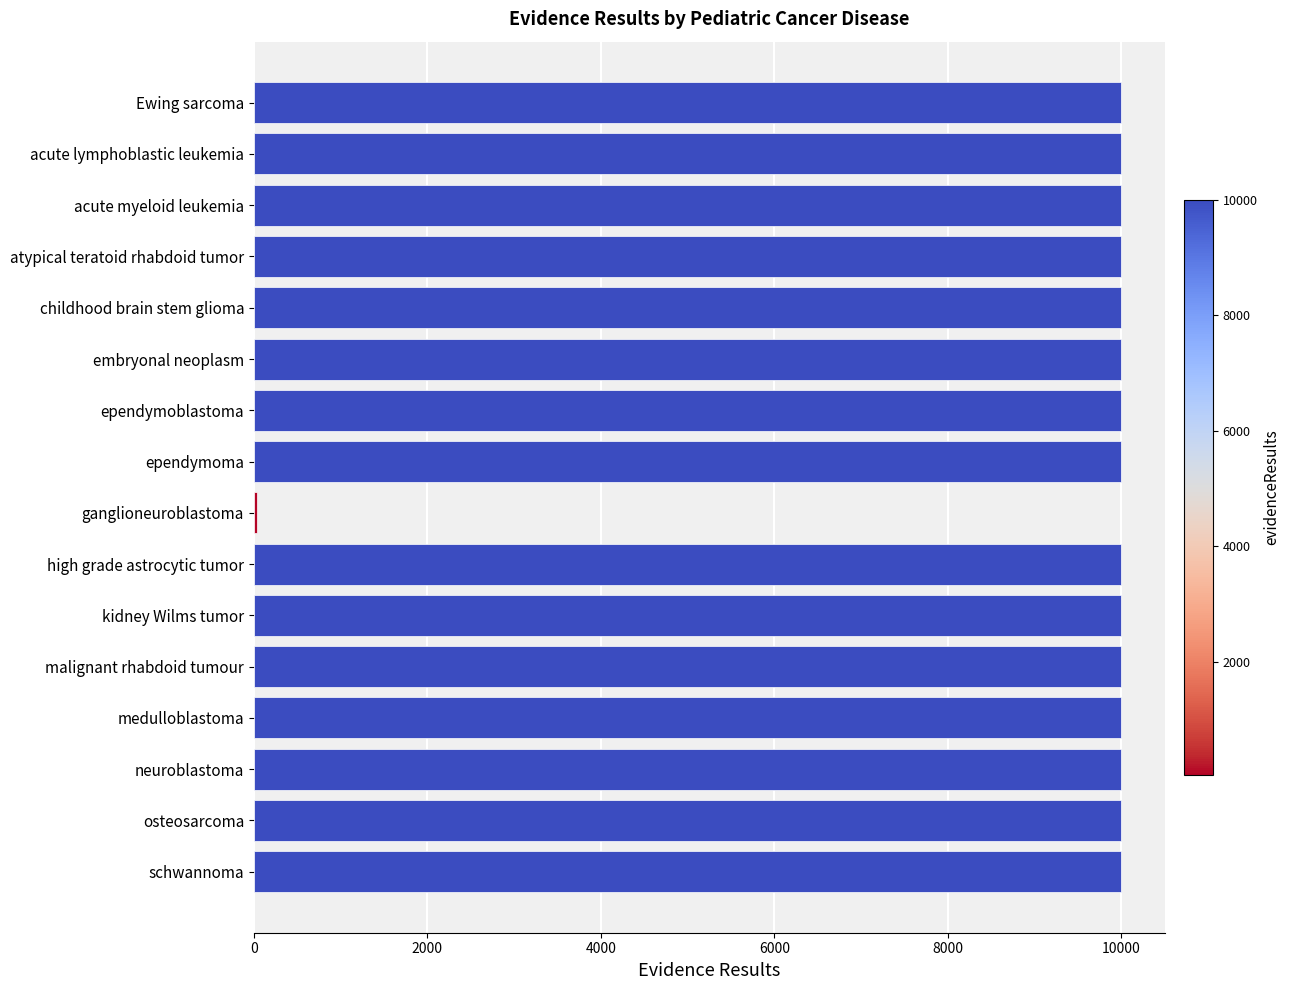

Count the number of categories in the chart.

16